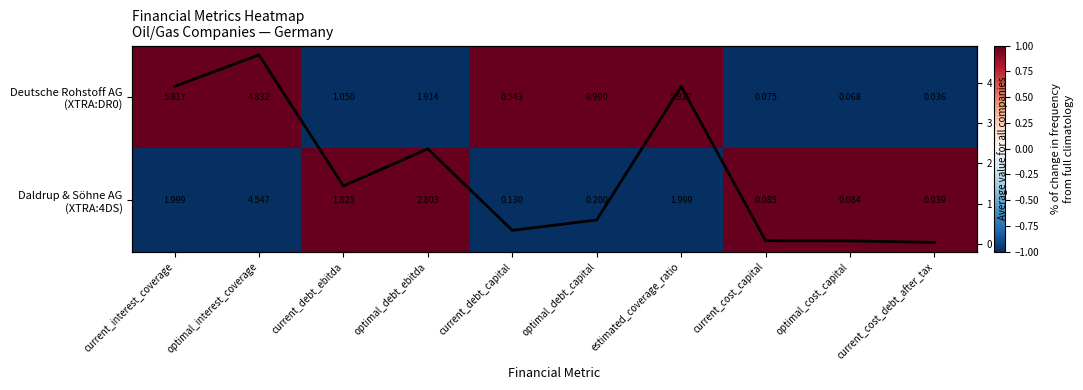

Which series has the widest spread of values?

Average metric for all companies